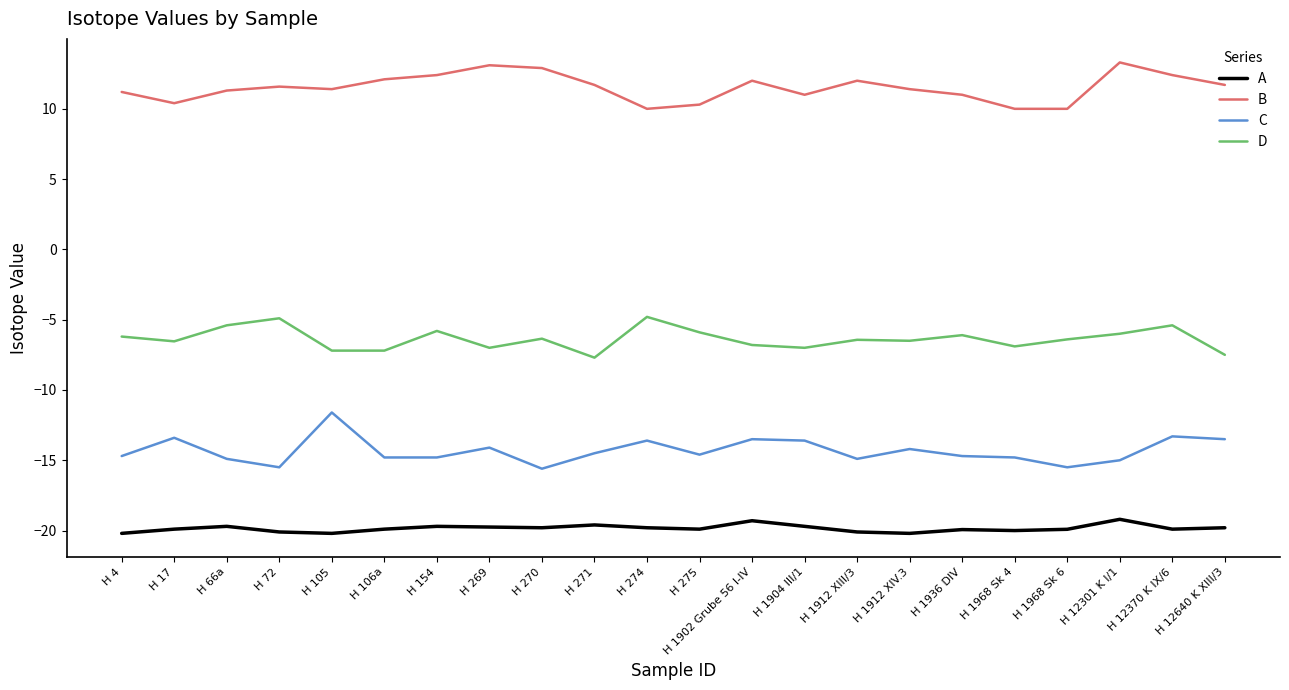

What is the difference between the highest and lowest values at H 105?

31.6